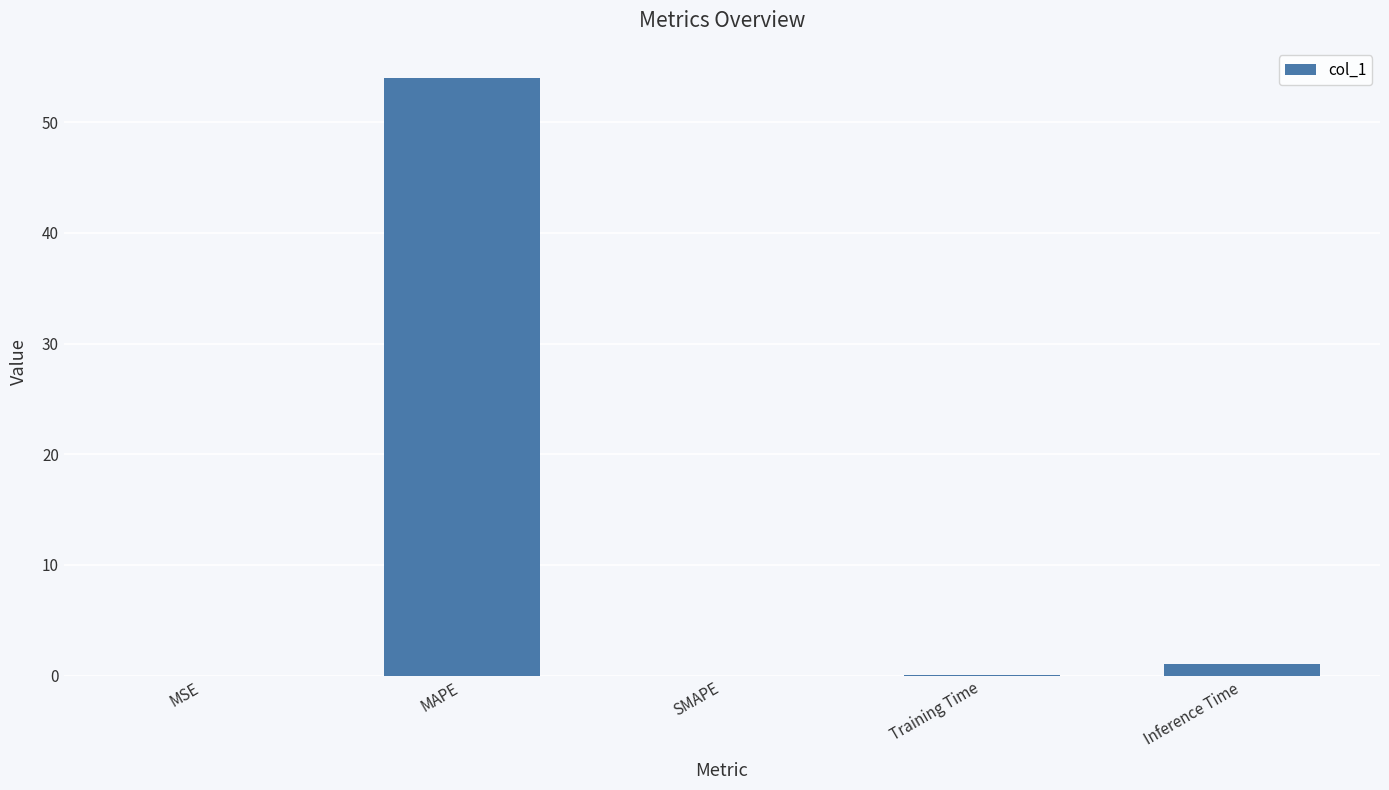

True or false: the data shows -17.9 at SMAPE.

False